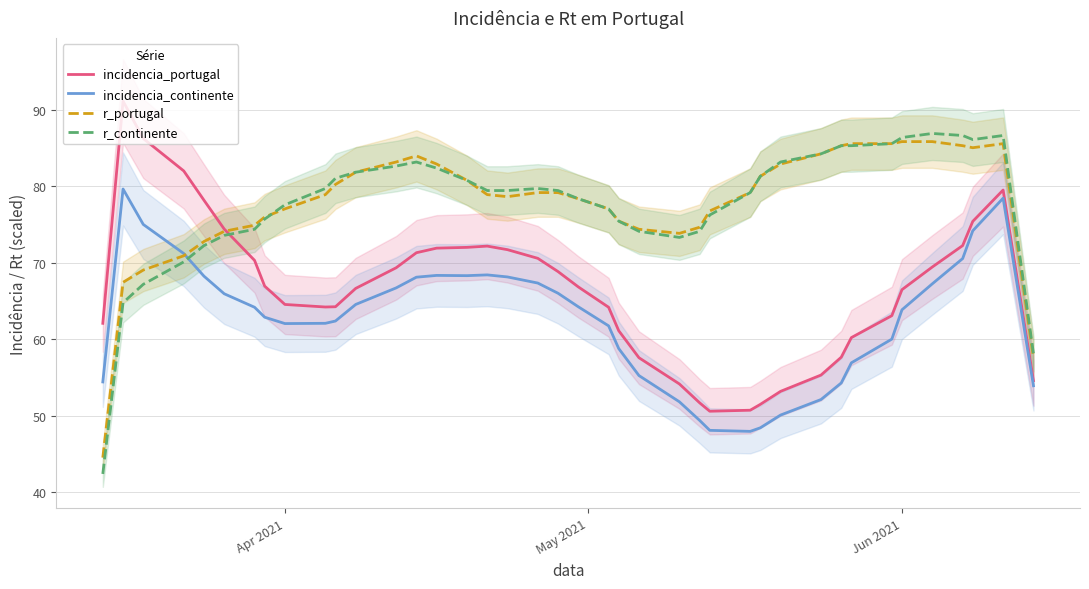

What is the lowest value of the incidencia_continente series?

48.0